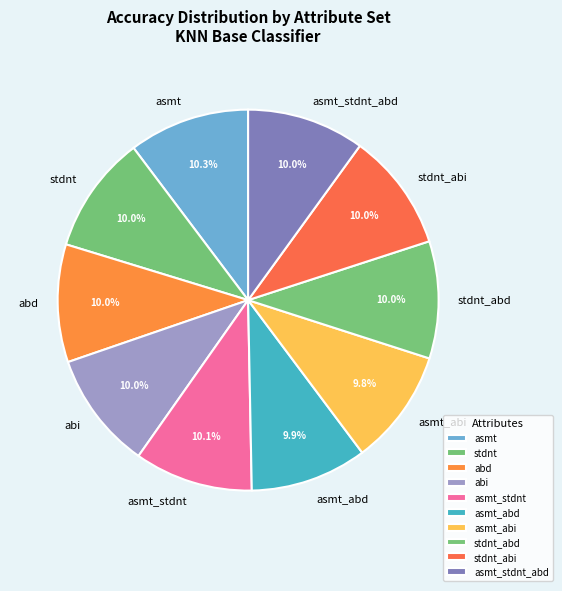

Combined, what portion of the pie is asmt_abi and stdnt?

19.8%